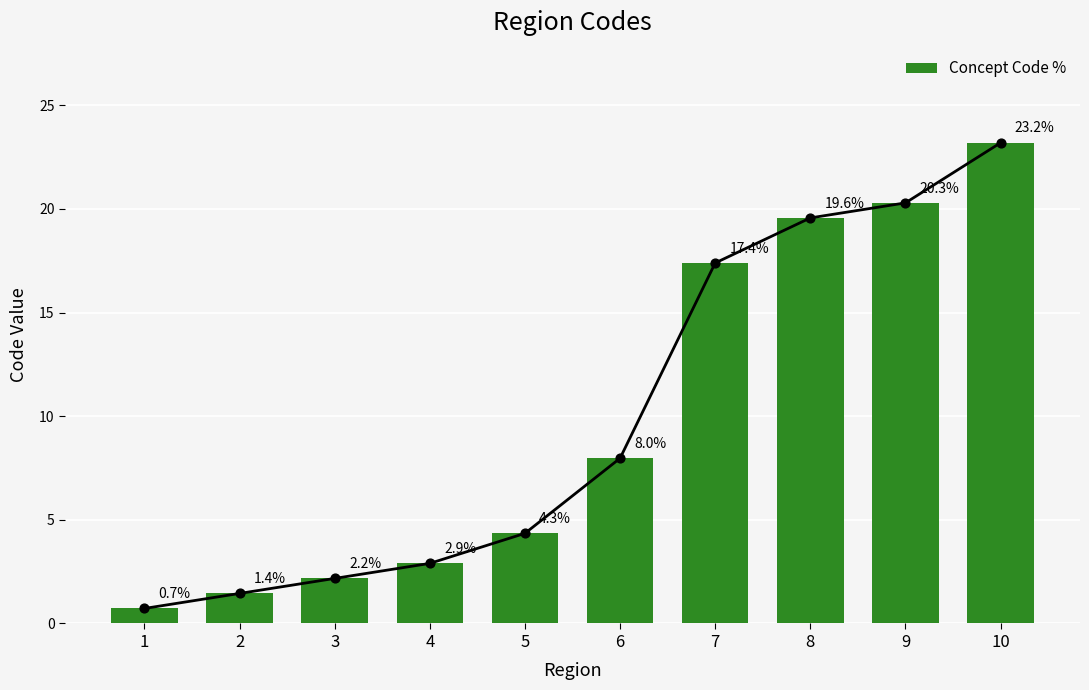

What is the change in value from 4 to 9?

+17.4